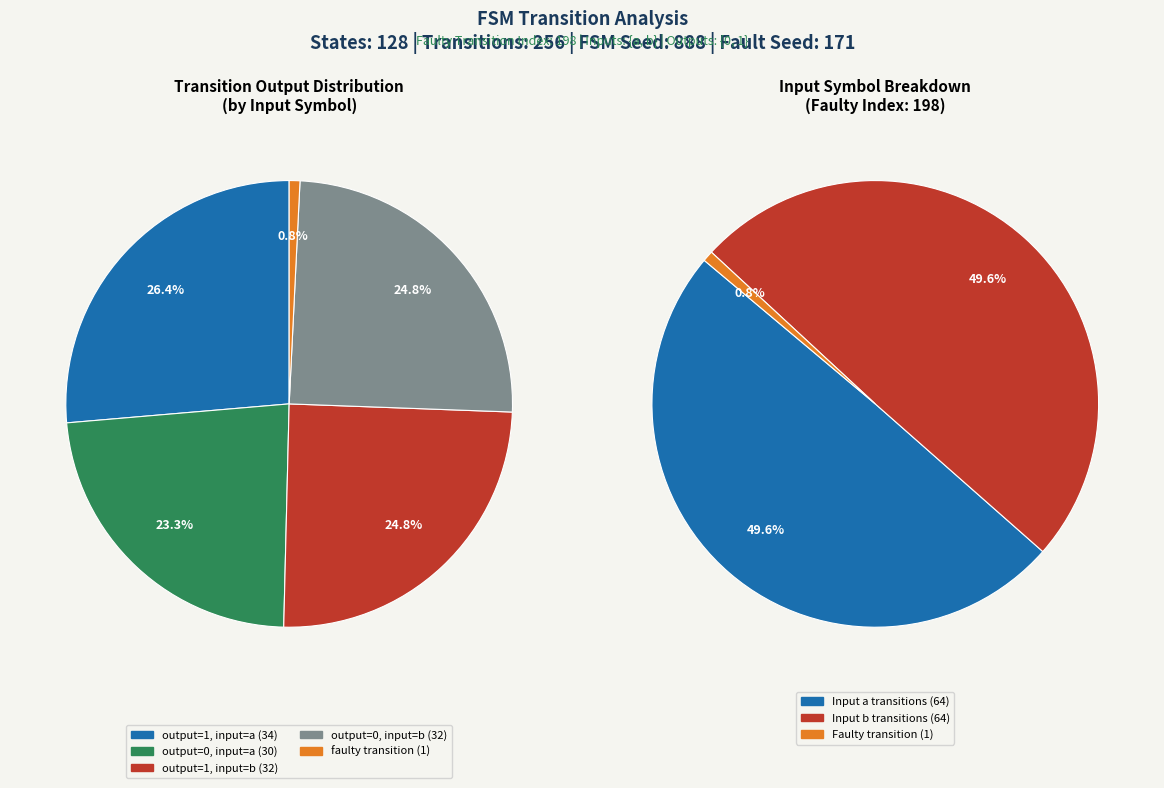

Is there a majority slice in this chart?

No